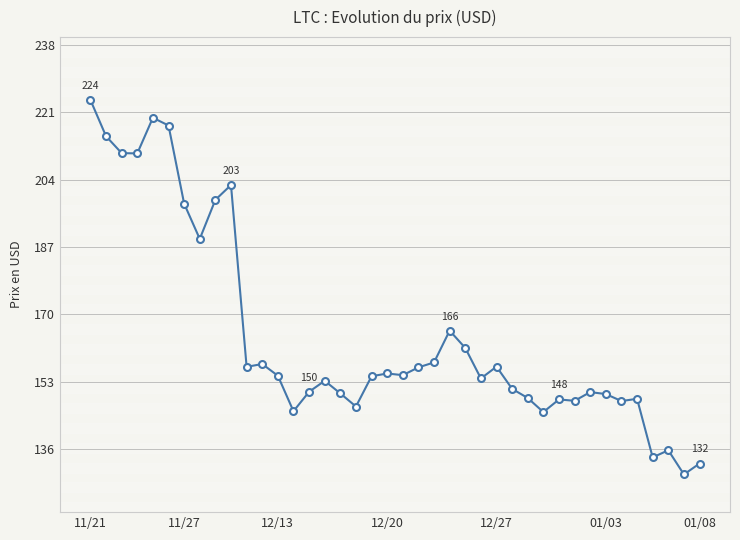

What is the maximum value shown in the chart?

224.1